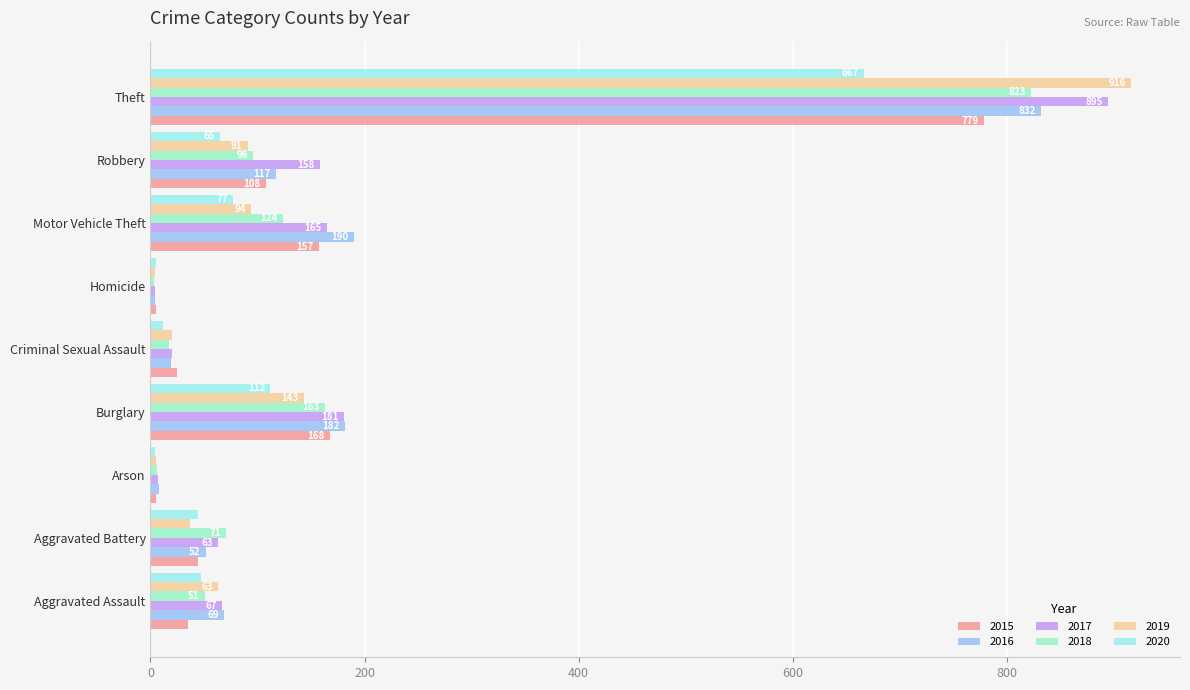

The 2015 series shows 108 at Robbery. True or false?

True